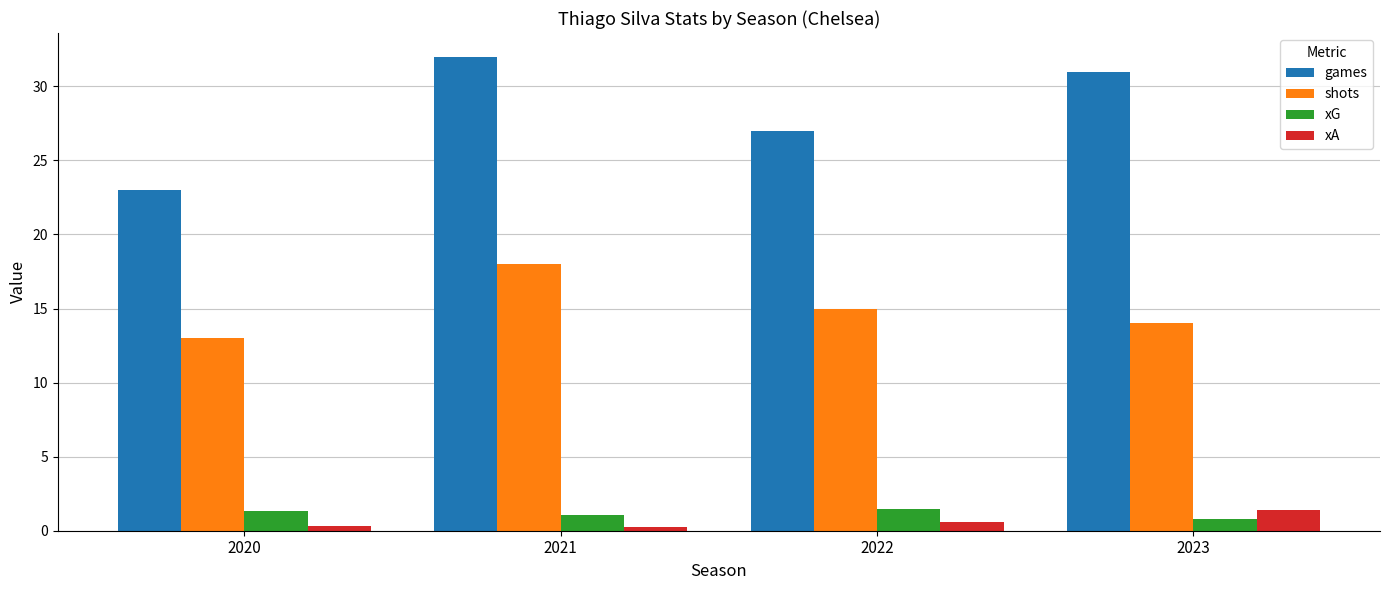

What is the value of the xA bar at the 2nd from the left?

0.3